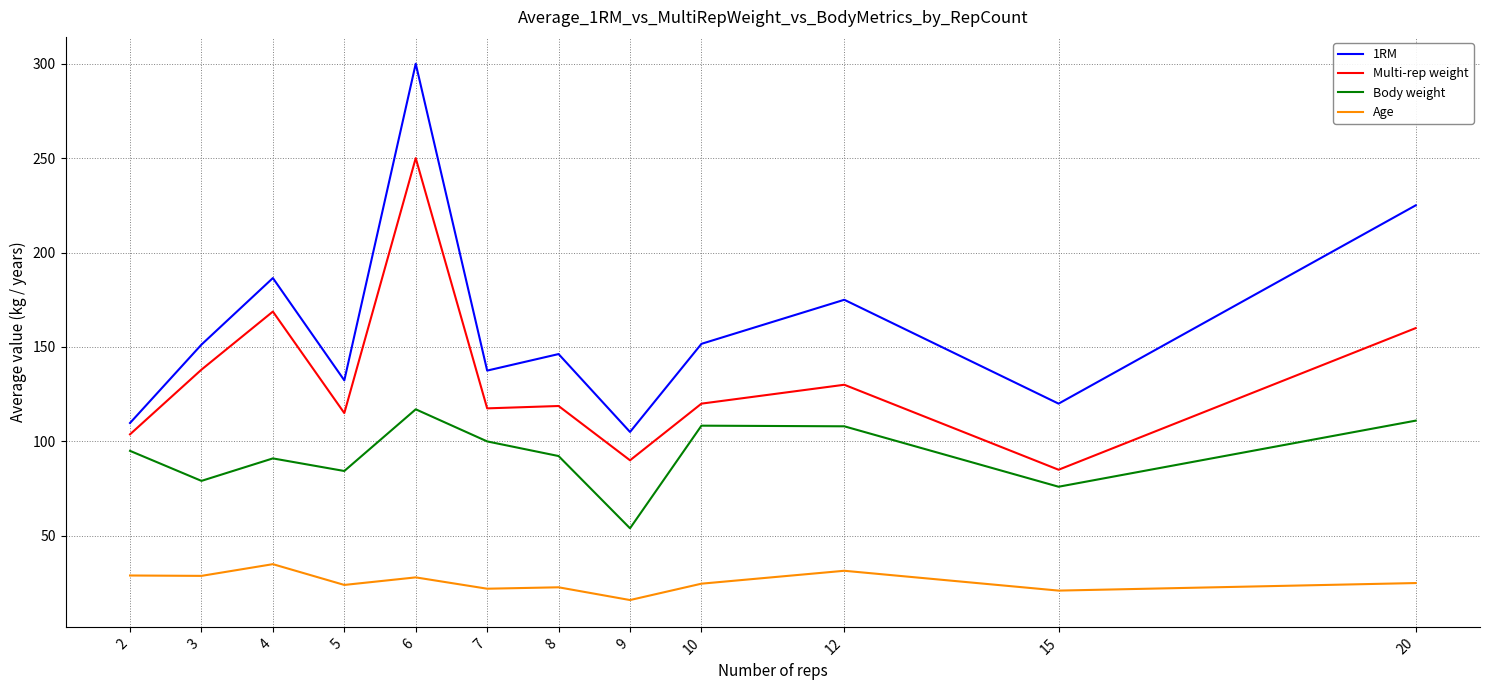

The Age series shows 35.0 at 4. True or false?

True